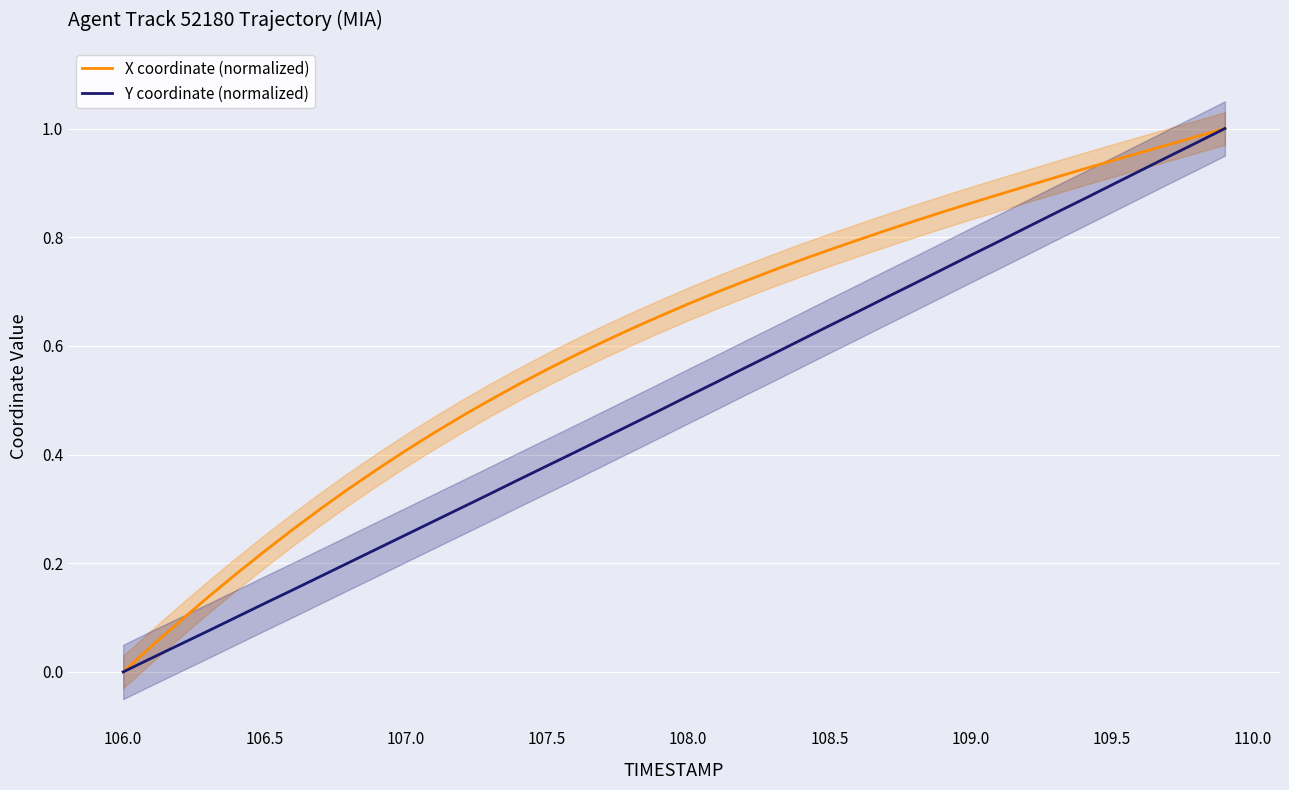

Which category has the lowest value in the X coordinate (normalized) series?

106.0